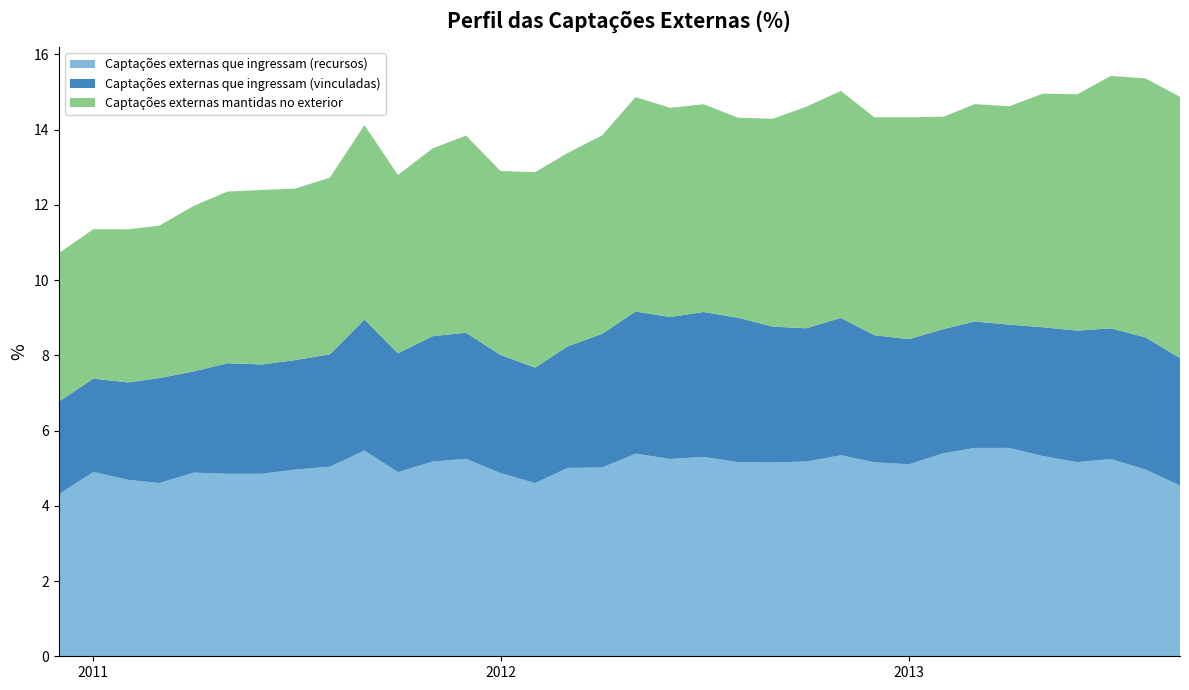

Reading left to right, transcribe all the data shown in this chart.

Captações externas que ingressam (recursos): 4.3	4.9	4.7	4.6	4.9	4.9	4.9	5.0	5.0	5.5	4.9	5.2	5.3	4.9	4.6	5.0	5.0	5.4	5.2	5.3	5.2	5.2	5.2	5.3	5.2	5.1	5.4	5.5	5.5	5.3	5.2	5.2	5.0	4.5
Captações externas que ingressam (vinculadas): 2.5	2.5	2.6	2.8	2.7	2.9	2.9	2.9	3.0	3.5	3.2	3.3	3.4	3.1	3.1	3.2	3.6	3.8	3.8	3.9	3.8	3.6	3.5	3.7	3.4	3.3	3.3	3.4	3.3	3.4	3.5	3.5	3.5	3.4
Captações externas mantidas no exterior: 3.9	4.0	4.1	4.1	4.4	4.6	4.6	4.6	4.7	5.2	4.7	5.0	5.2	4.9	5.2	5.1	5.3	5.7	5.6	5.5	5.3	5.5	5.9	6.0	5.8	5.9	5.6	5.8	5.8	6.2	6.3	6.7	6.9	6.9